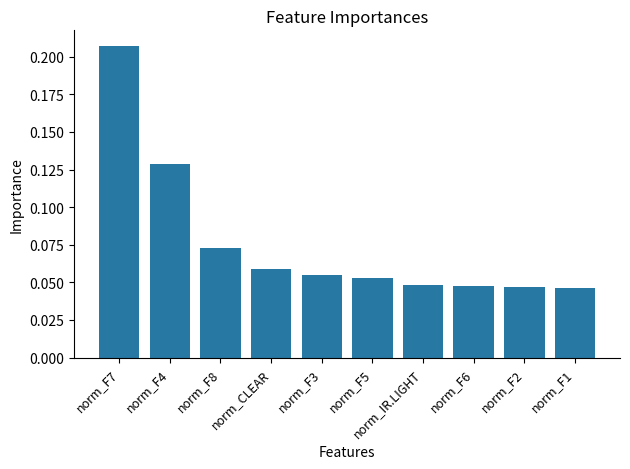

Between norm_F4 and norm_F8, which is larger?

norm_F4